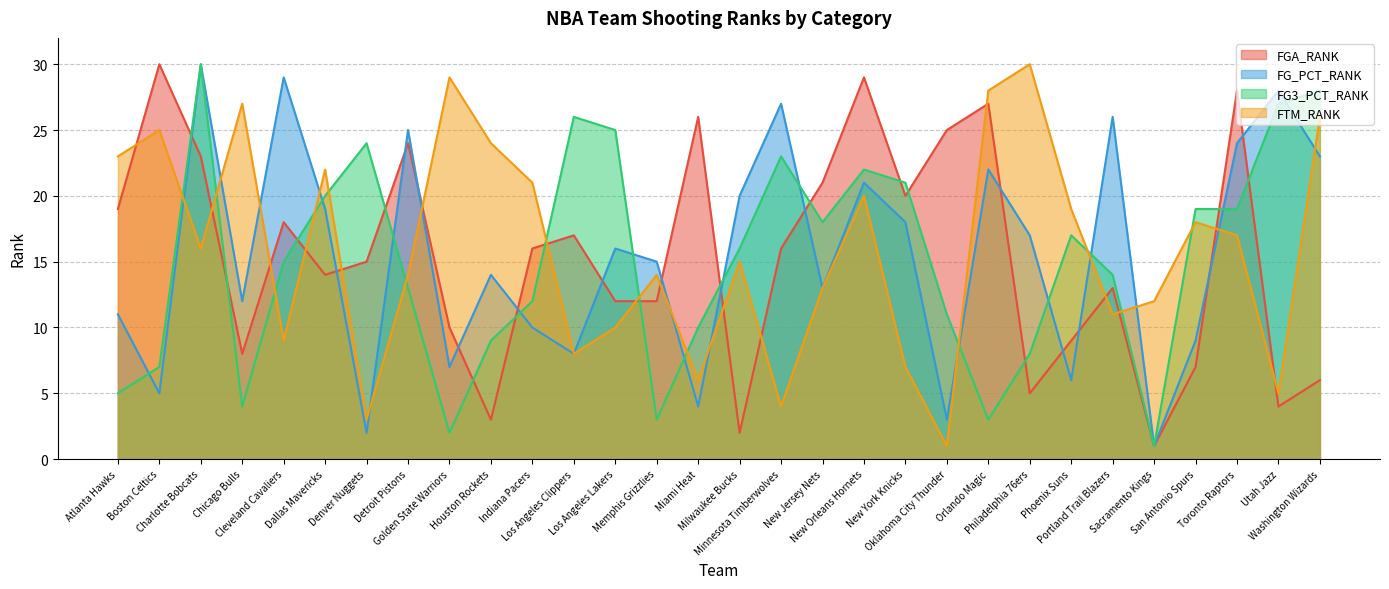

True or false: FGA_RANK and FG3_PCT_RANK cross at least once.

True